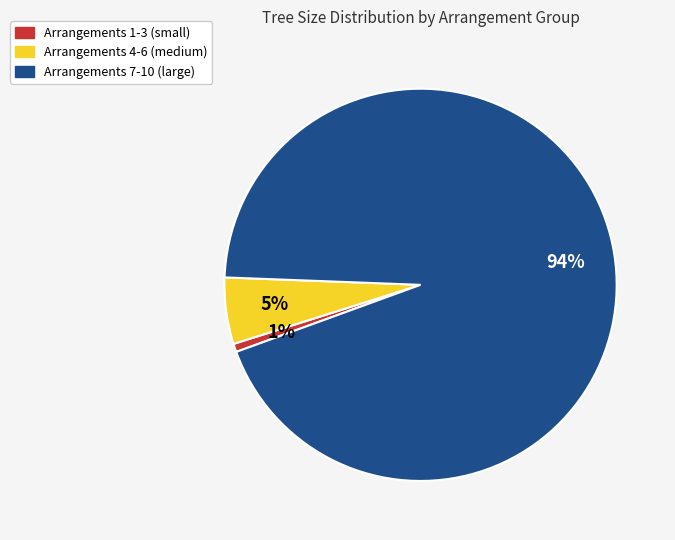

Do Arrangements 4-6 (medium) and Arrangements 7-10 (large) together represent more than half of the pie?

Yes